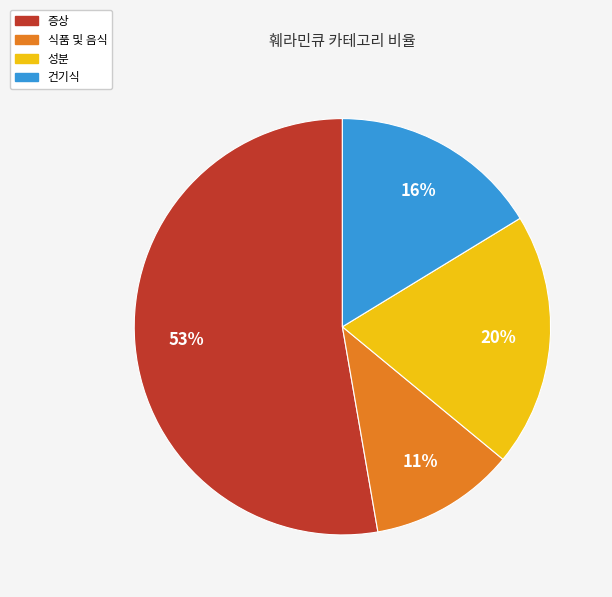

What is the smallest slice in the pie chart?

식품 및 음식